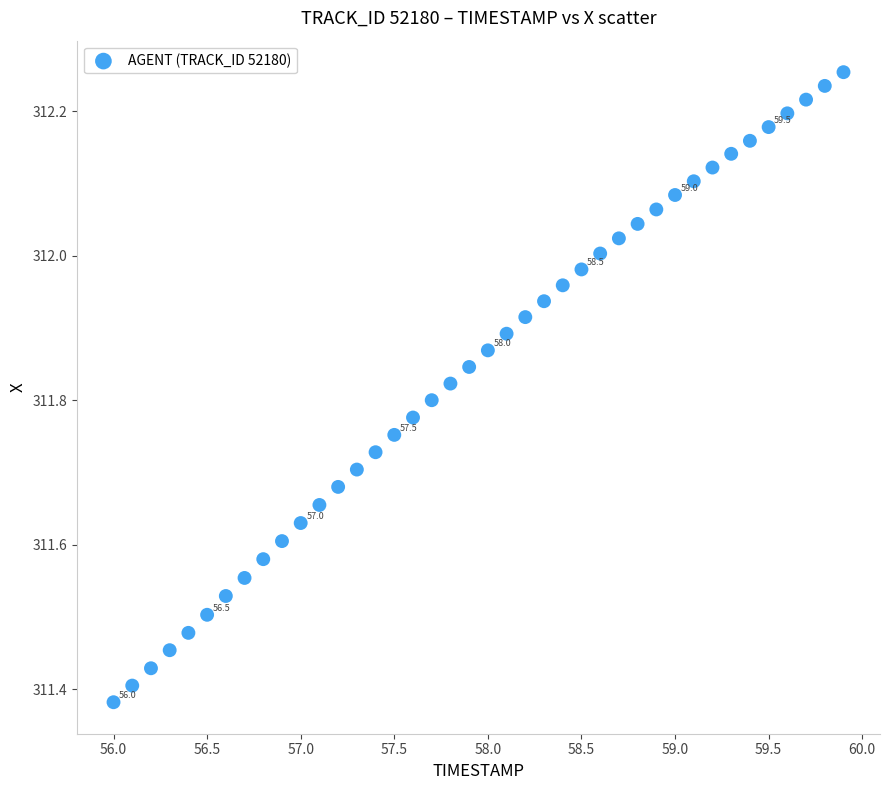

What is the range of X values (max minus min)?

3.9